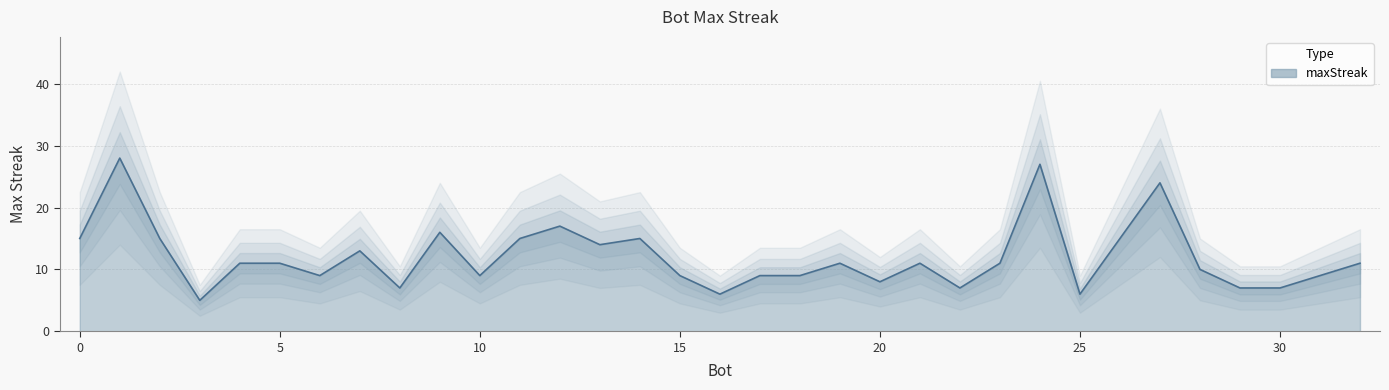

How many data points does each series have?

33